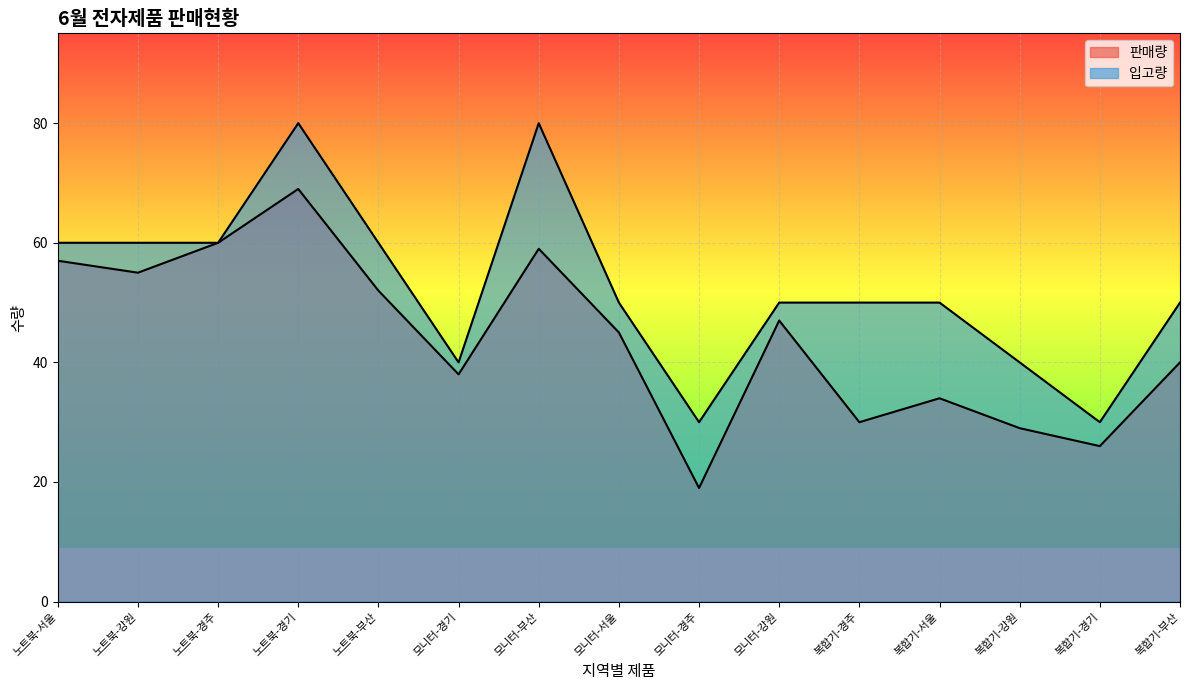

The value of 판매량 at 복합기-부산 is 20. True or false?

False